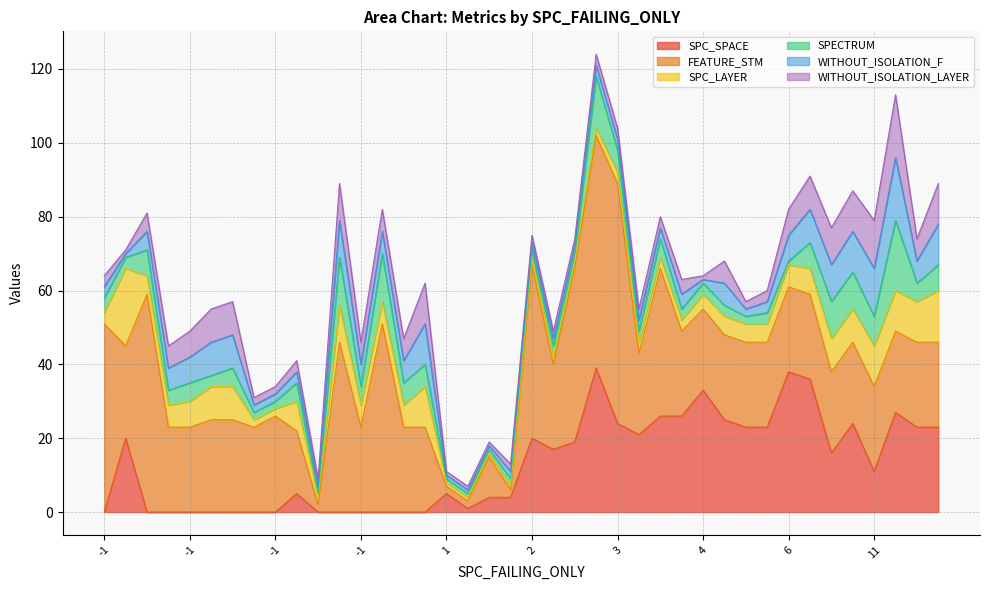

Is it true that SPC_LAYER equals 12 at -1?

False